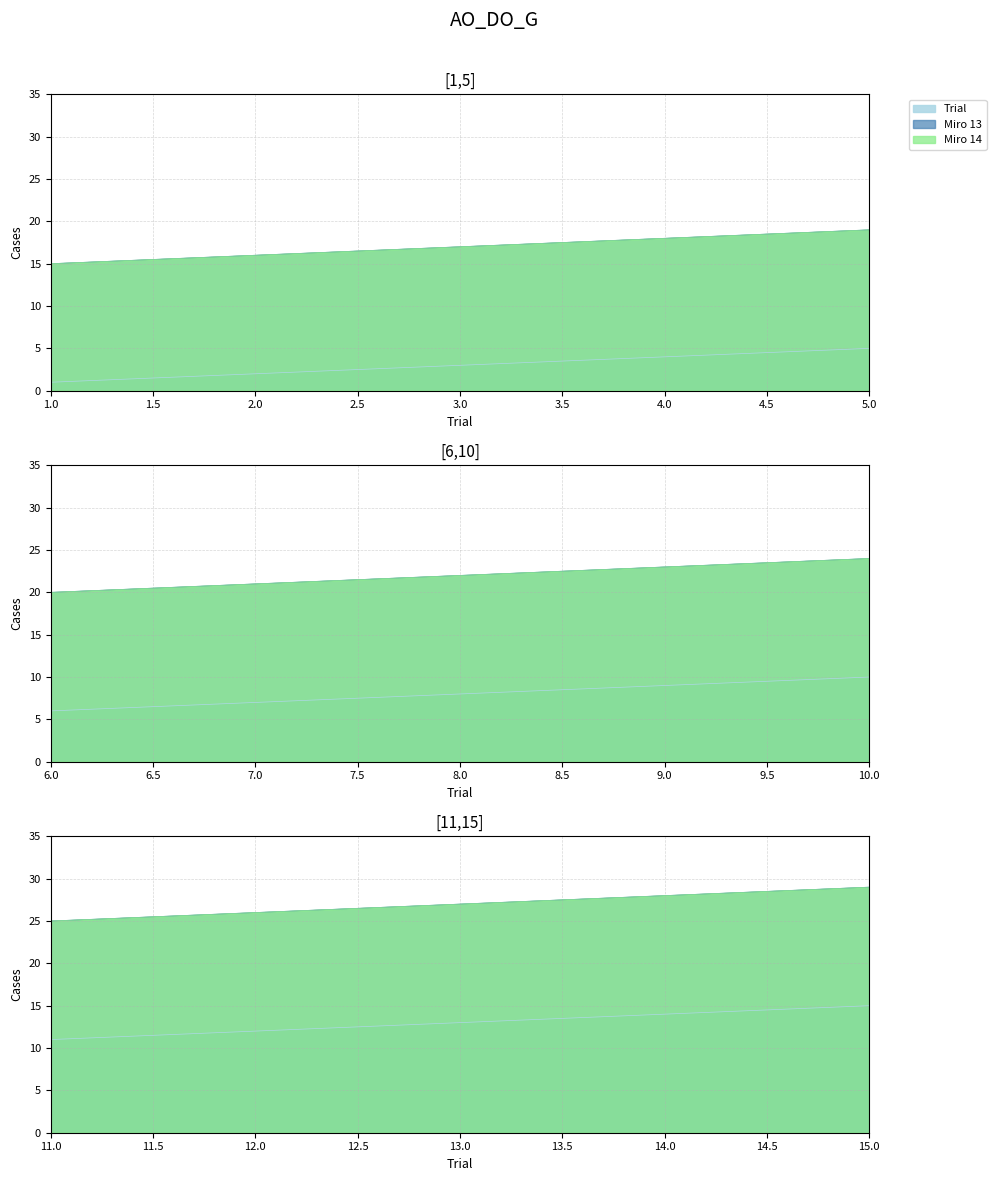

Reading left to right, list all the values displayed in this chart.

Trial: 1	2	3	4	5	6	7	8	9	10	11	12	13	14	15
Miro 13: 15	16	17	18	19	20	21	22	23	24	25	26	27	28	29
Miro 14: 15	16	17	18	19	20	21	22	23	24	25	26	27	28	29